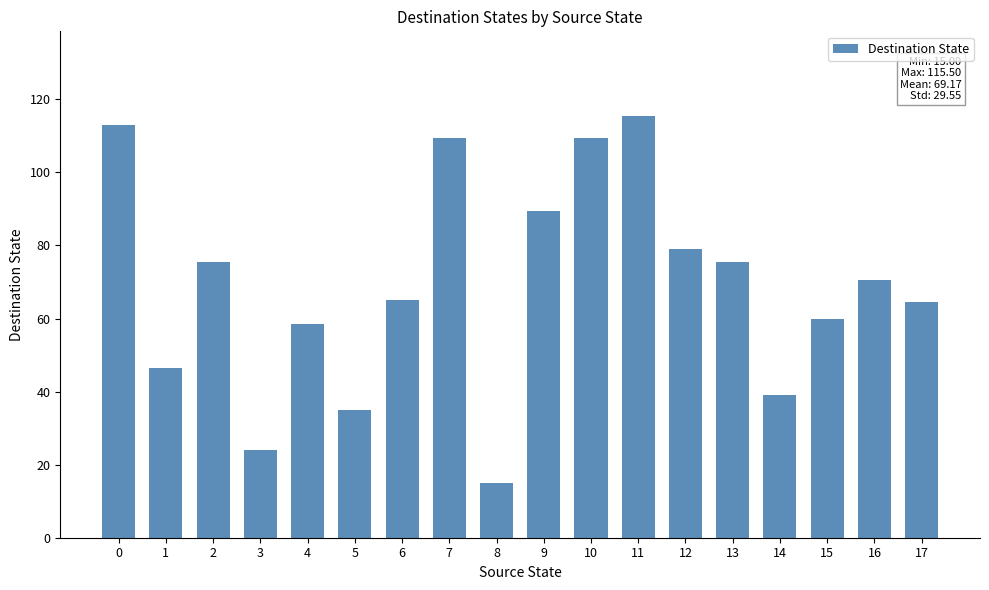

Count the number of categories in the chart.

18